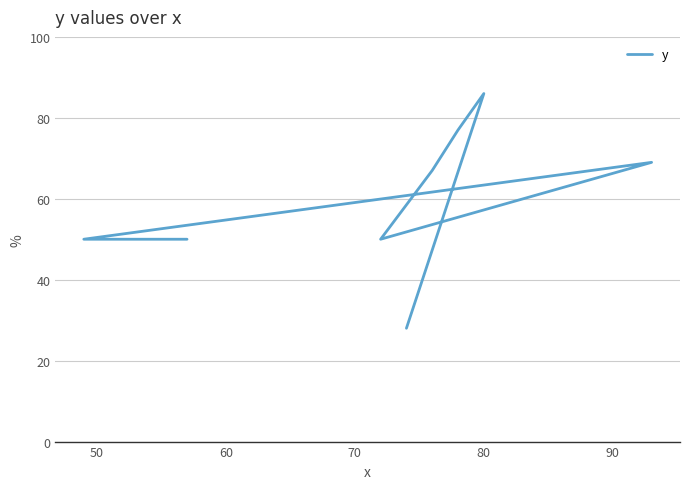

How many interior local peaks (higher than both neighbors) does the data have?

2